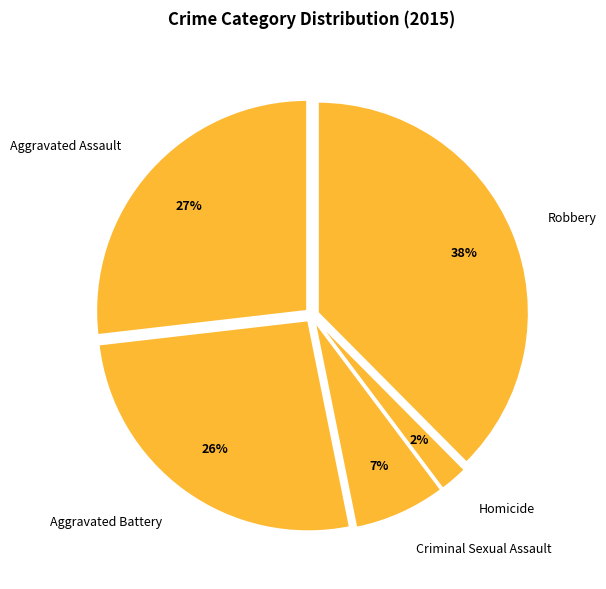

Which category has the biggest portion of the pie?

Robbery